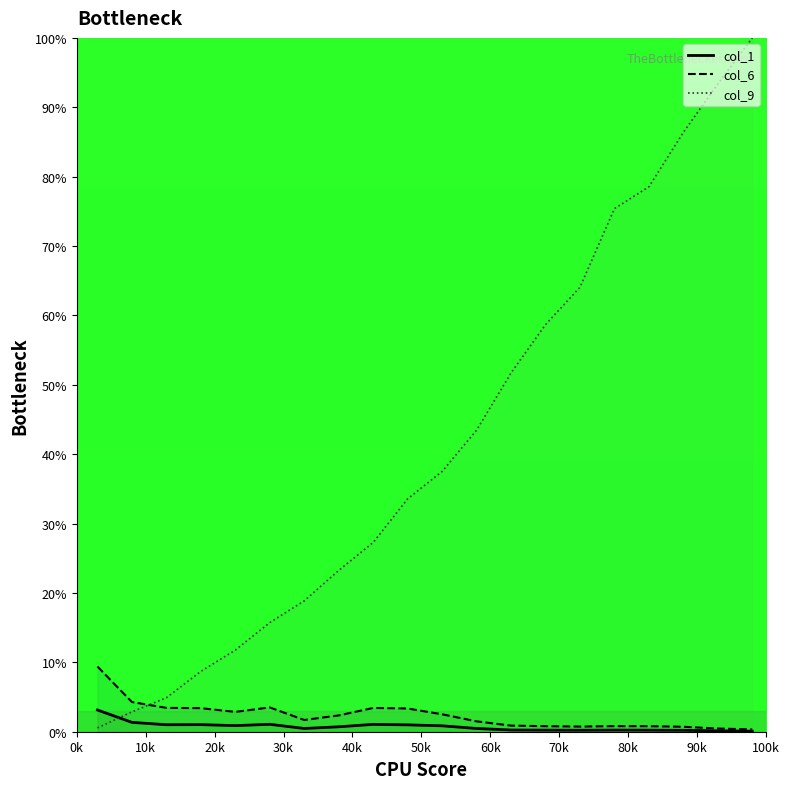

Reading left to right, list all the values displayed in this chart.

col_1: 3.1	1.3	1.0	1.0	0.9	1.1	0.5	0.7	1.1	1.0	0.9	0.5	0.2	0.2	0.2	0.2	0.2	0.2	0.1	0.1
col_6: 9.4	4.3	3.4	3.4	2.9	3.5	1.7	2.3	3.4	3.3	2.5	1.5	0.9	0.8	0.7	0.8	0.8	0.7	0.5	0.3
col_9: 0.6	2.9	4.9	8.7	11.8	15.7	18.9	23.2	27.3	33.6	37.5	43.5	51.7	58.7	64.1	75.4	78.5	86.4	93.4	100.0